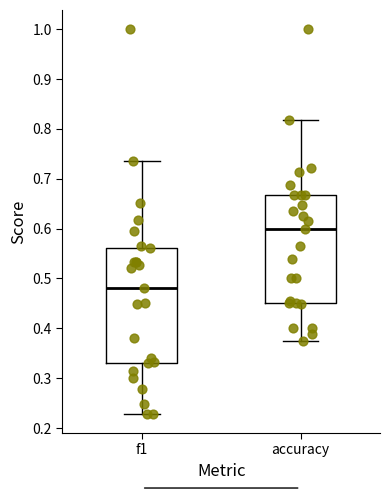

Reading left to right, transcribe this box plot: for each box, give where its median line is, the range the box spans, and where its two whiskers end, as read against the y-axis. The values are not printed on the chart, so give them approximately, as read against the axis.

f1: median 0.48, box 0.33 to 0.56, whiskers 0.23 to 0.74
accuracy: median 0.60, box 0.45 to 0.67, whiskers 0.38 to 0.82